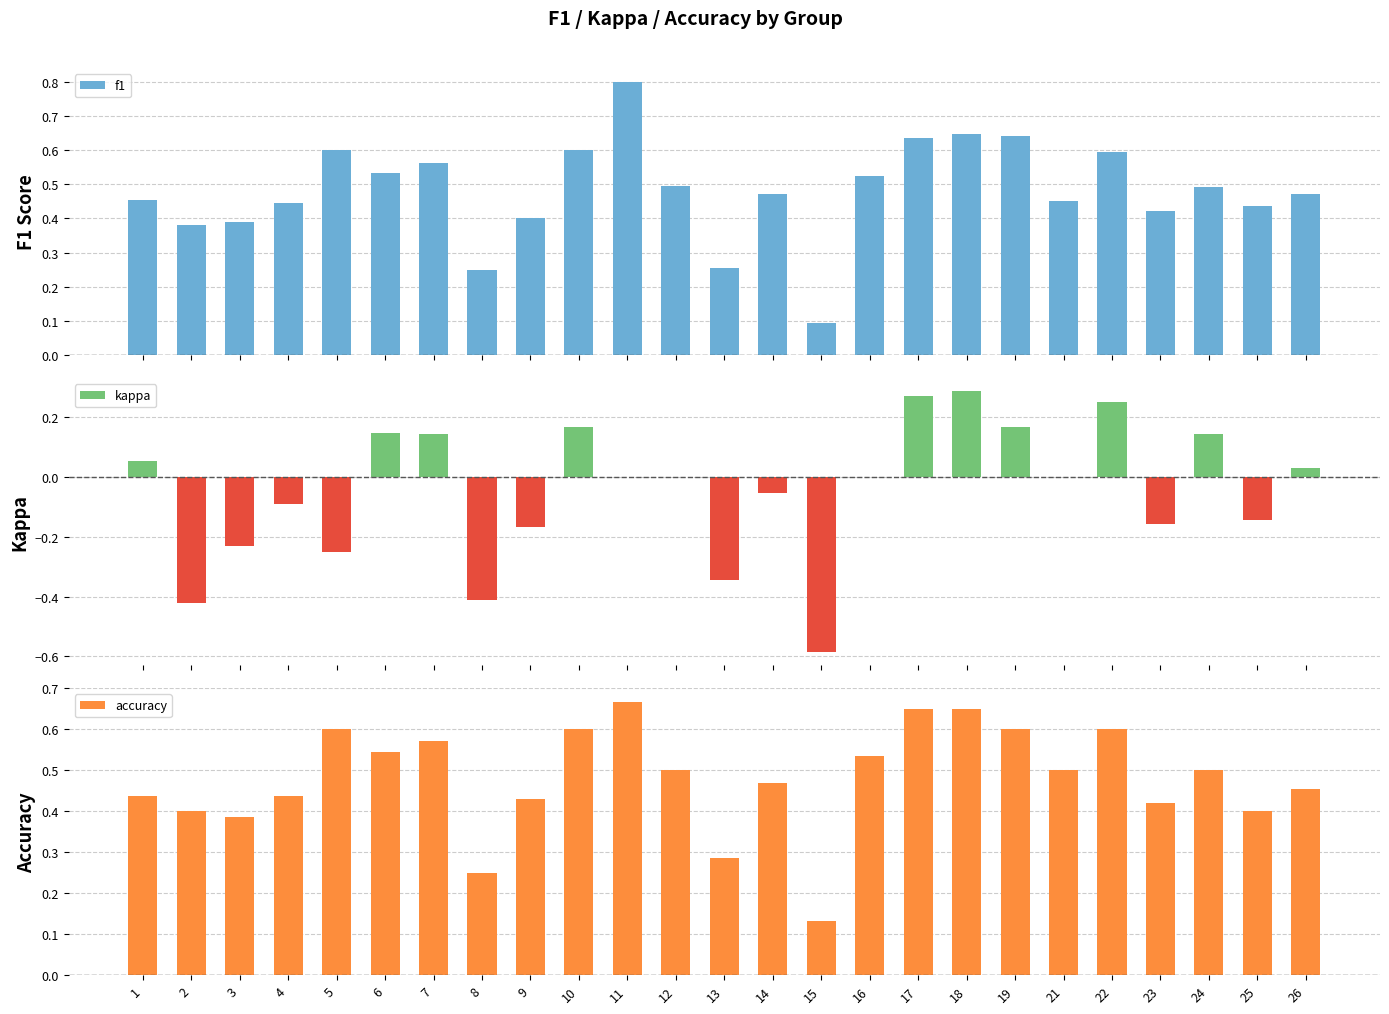

The value of accuracy at 24 is 0.5. True or false?

True